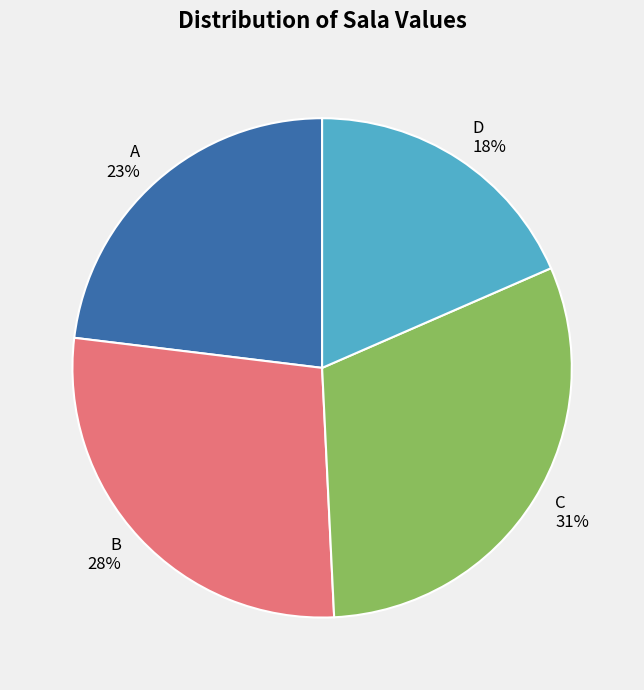

What percentage is the D slice, to the nearest percent?

18%